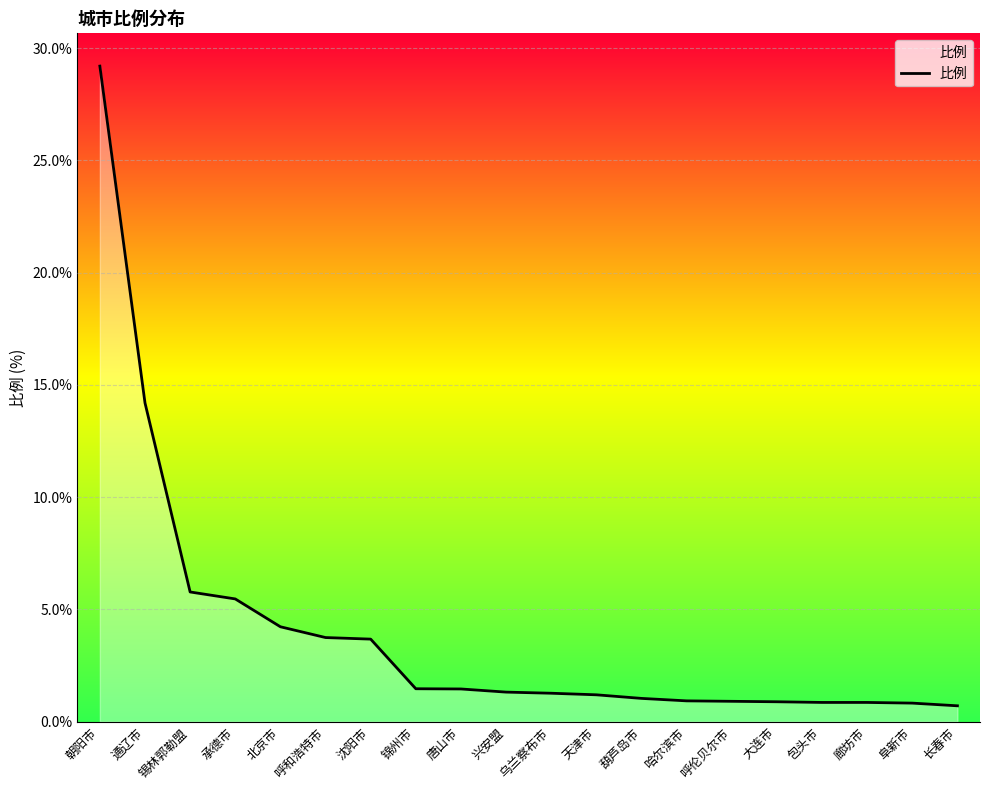

What is the smallest value displayed?

0.7